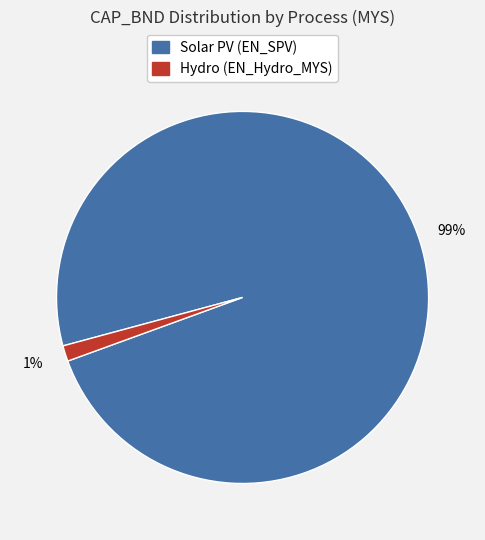

How many slices are in this pie chart?

2